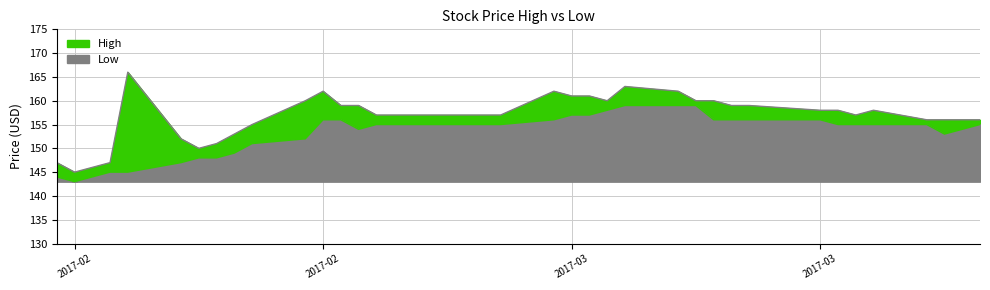

How many data points in High are above 157?

18